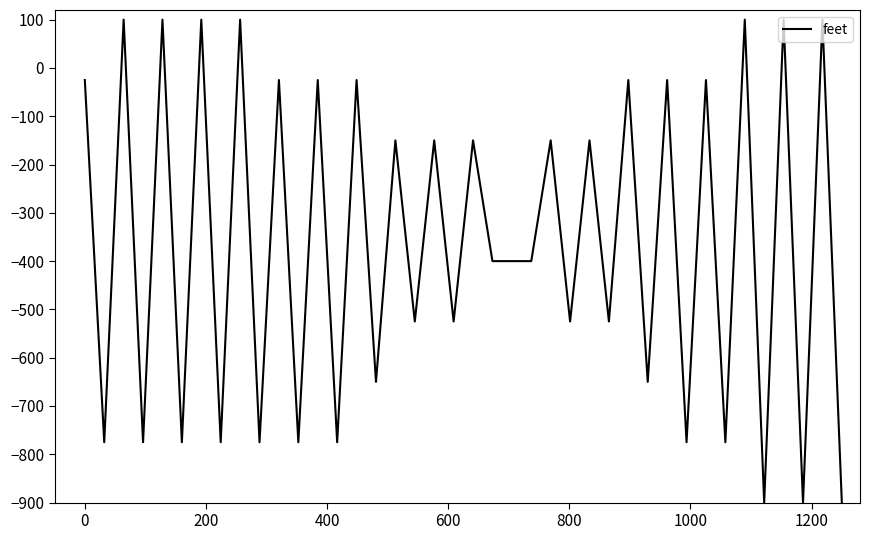

What is the difference between the maximum and minimum values?

1000.0